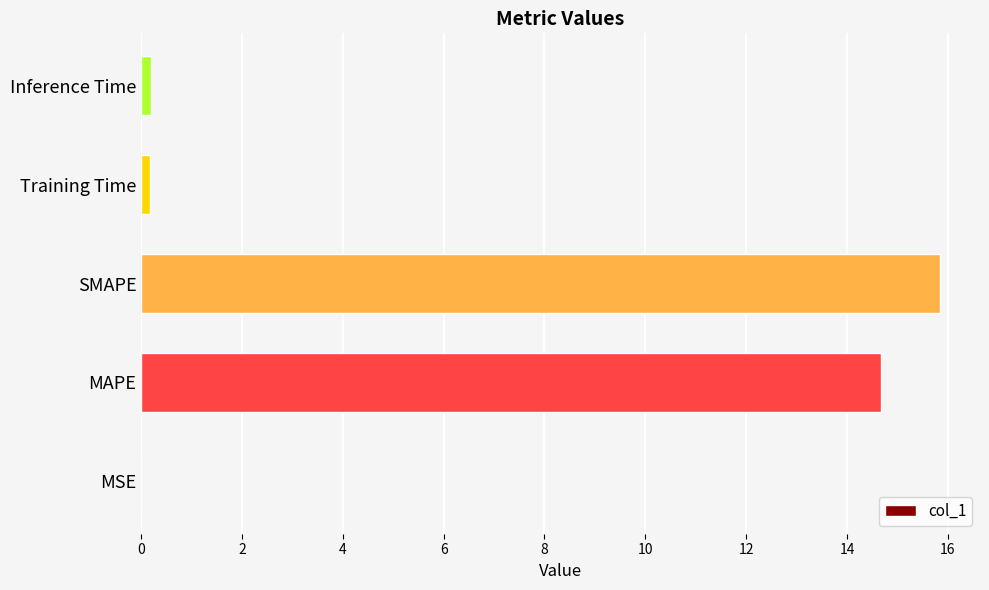

Between Training Time and SMAPE, which is larger?

SMAPE